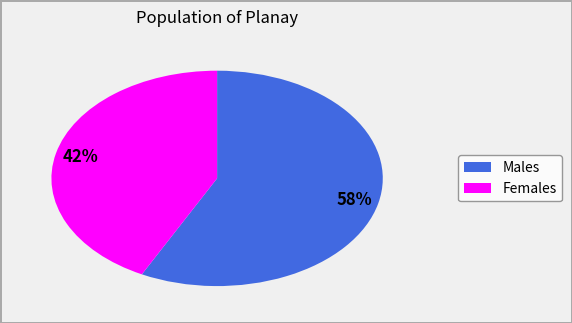

To the nearest percent, what is the average slice percentage?

50%